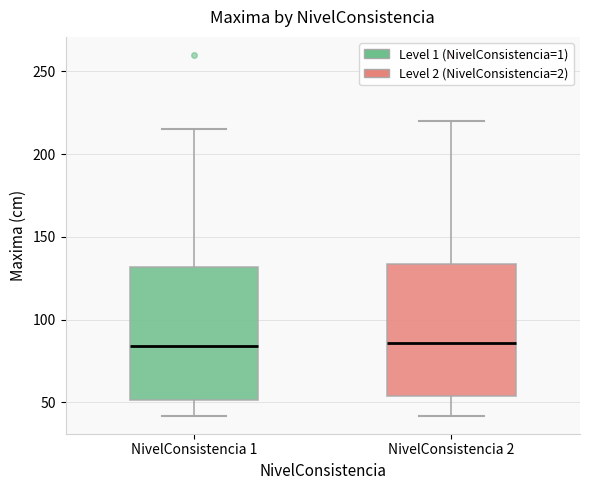

Reading left to right, read every box against the y-axis: the position of its median line, the range the box covers, and the ends of its whiskers. The values are not printed on the chart, so give them approximately, as read against the axis.

NivelConsistencia 1: median 85, box 50 to 130, whiskers 40 to 215
NivelConsistencia 2: median 85, box 55 to 135, whiskers 40 to 220